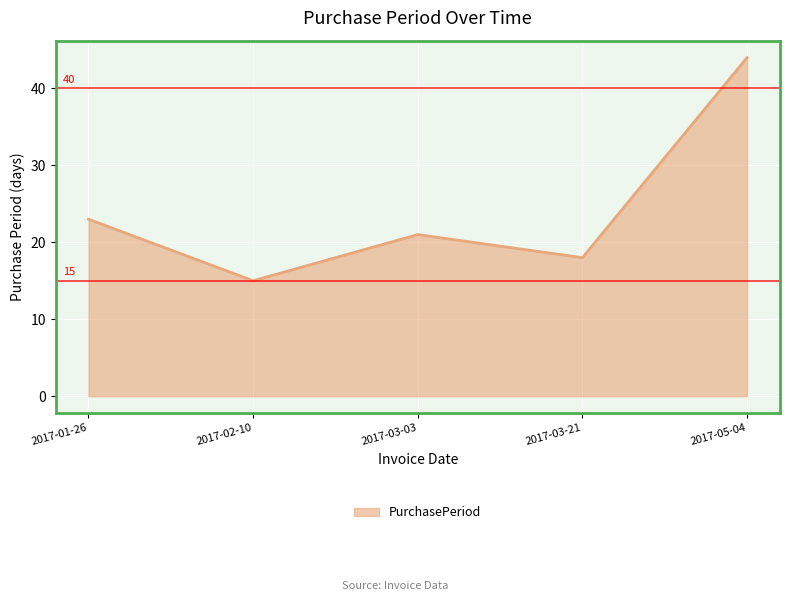

Where is the first local maximum?

2017-03-03